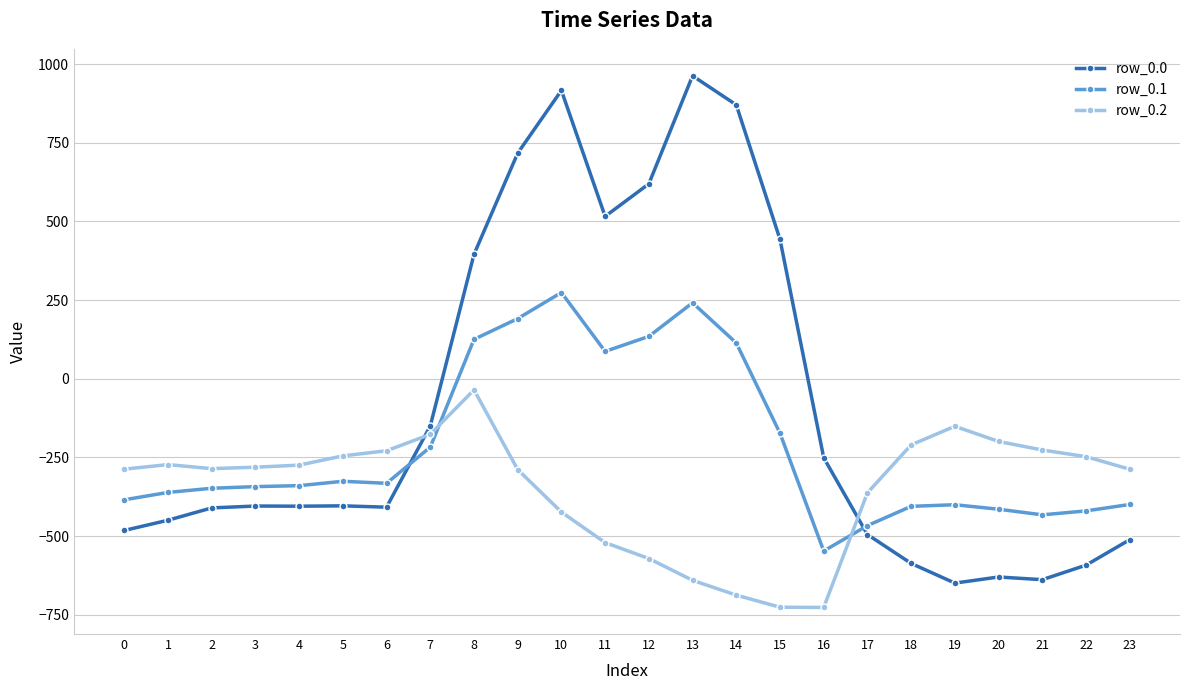

Between which two adjacent categories do row_0.1 and row_0.2 first intersect?

7 and 8